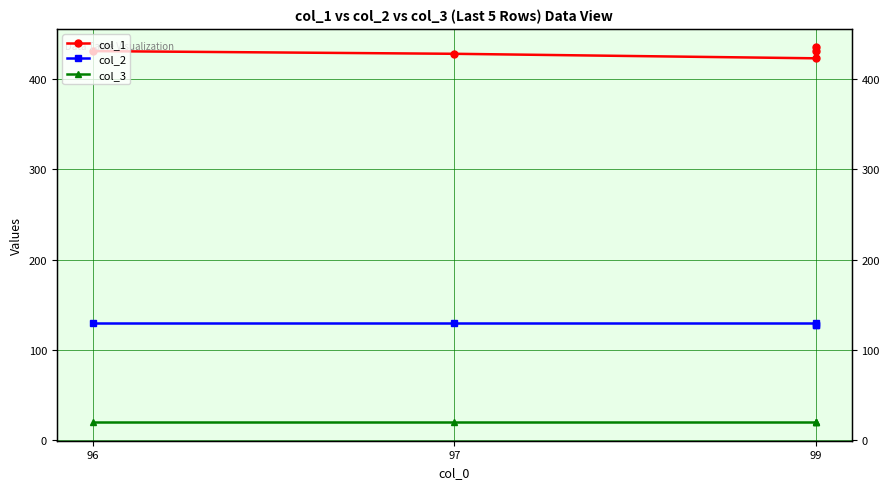

True or false: col_1 and col_3 cross at least once.

False